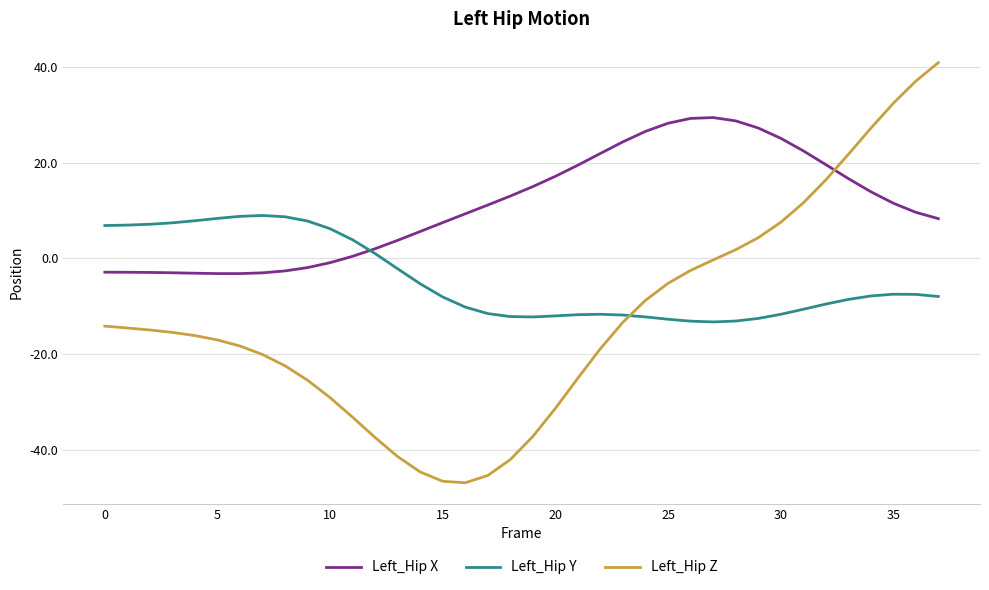

After their last crossing, which series has the higher values: Left_Hip Y or Left_Hip Z?

Left_Hip Z